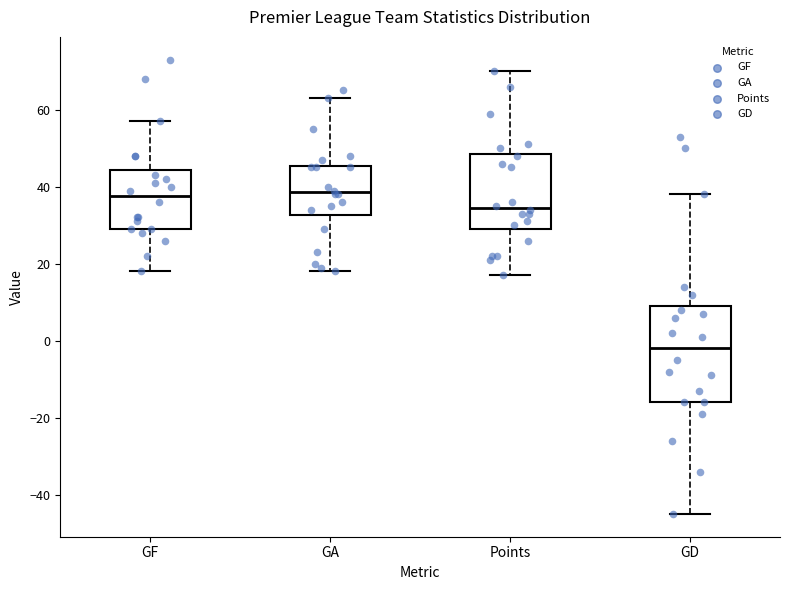

Reading left to right, transcribe this box plot: for each box, give where its median line is, the range the box spans, and where its two whiskers end, as read against the y-axis. The values are not printed on the chart, so give them approximately, as read against the axis.

GF: median 38, box 30 to 44, whiskers 18 to 58
GA: median 38, box 32 to 46, whiskers 18 to 64
Points: median 34, box 30 to 48, whiskers 18 to 70
GD: median -2, box -16 to 10, whiskers -44 to 38